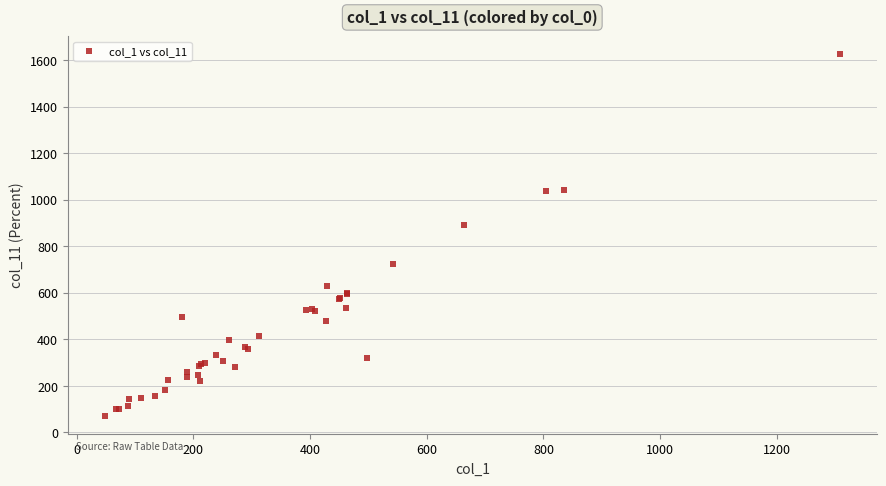

What Y value in the scatter plot is closest to 848?

893